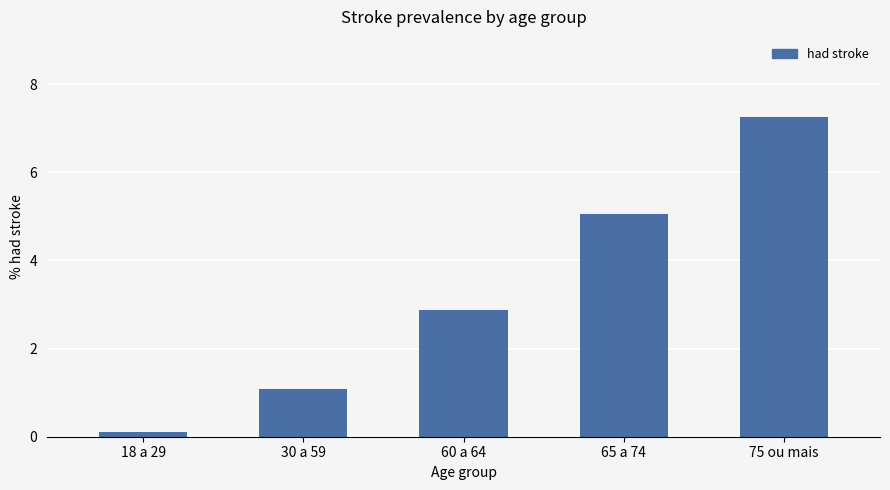

List the labels in order of value, smallest first.

18 a 29, 30 a 59, 60 a 64, 65 a 74, 75 ou mais